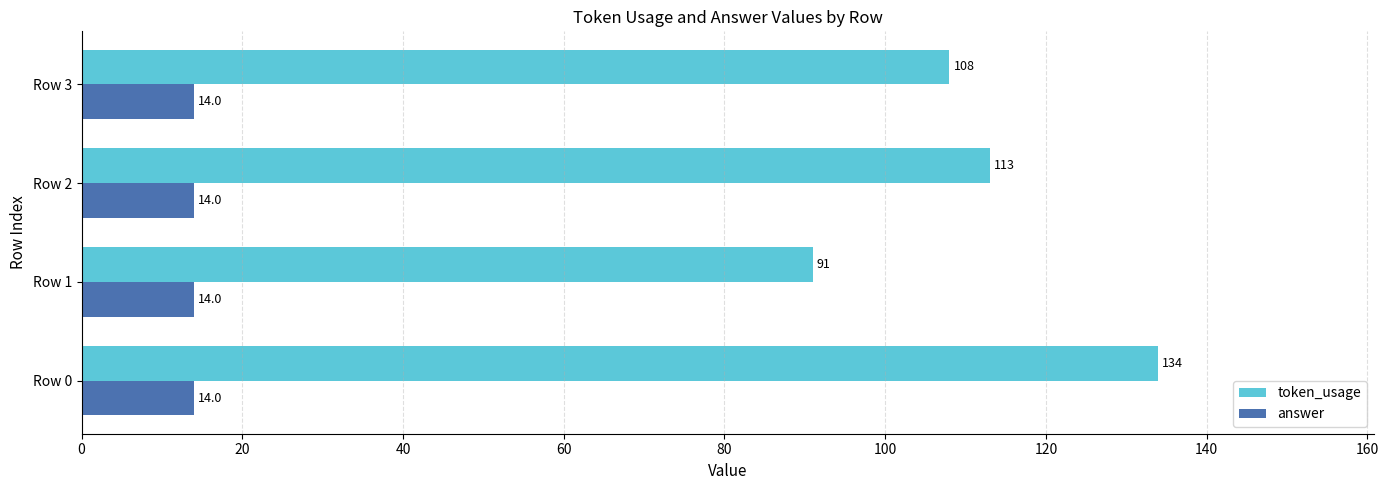

What is the difference between the maximum and minimum values in the token_usage series?

43